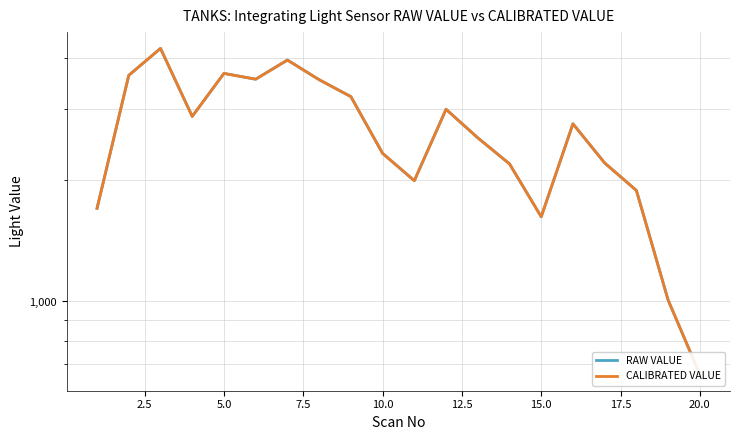

What are all the series names shown in the legend?

RAW VALUE, CALIBRATED VALUE